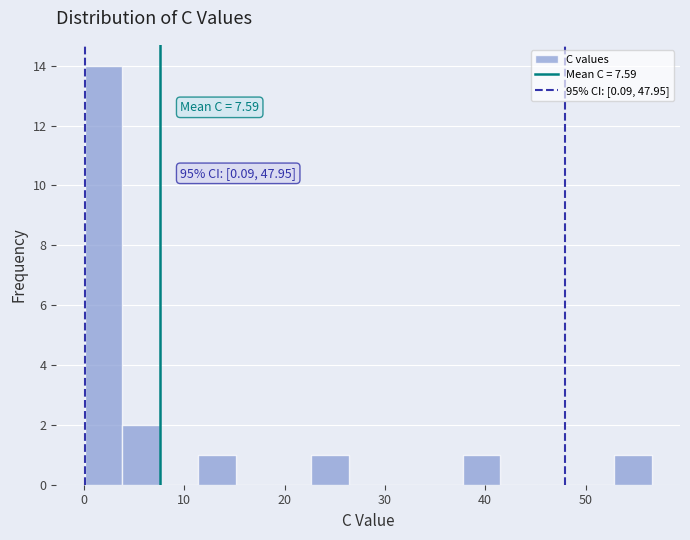

Around what value on the x-axis is the tallest bar? Give the approximate position of its centre, as read against the axis.

2